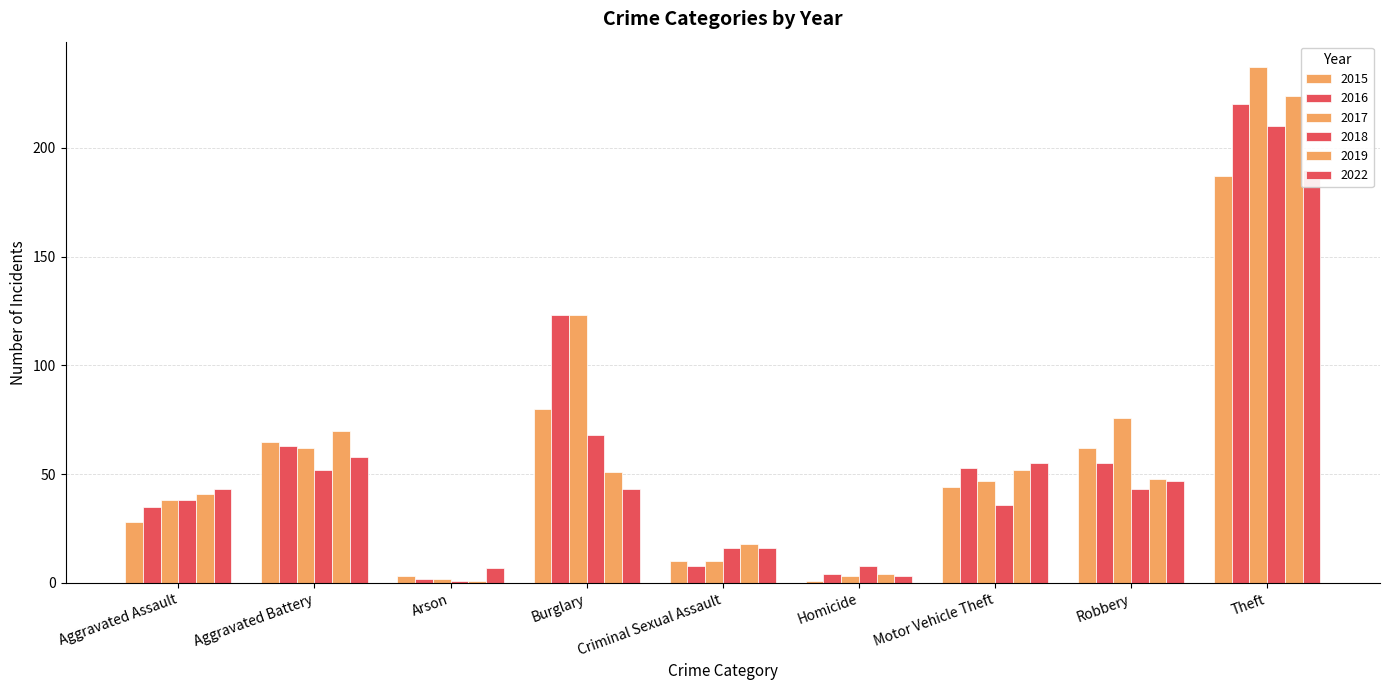

The 2015 series shows 1 at Homicide. True or false?

True